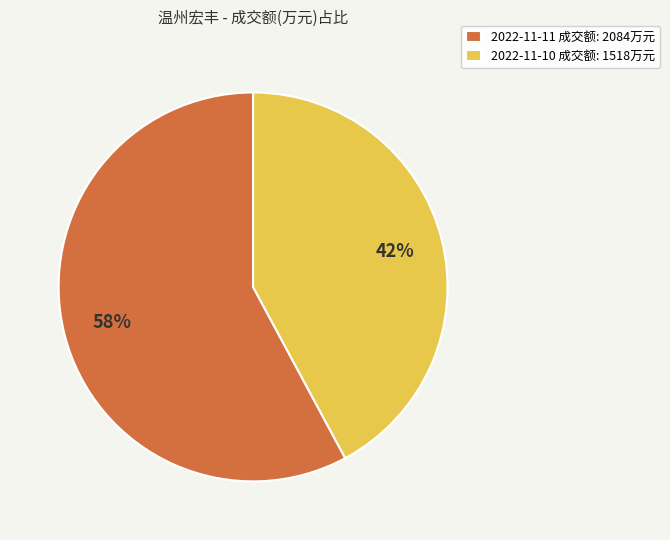

Between 2022-11-10 成交额: 1518万元 and 2022-11-11 成交额: 2084万元, which is larger?

2022-11-11 成交额: 2084万元